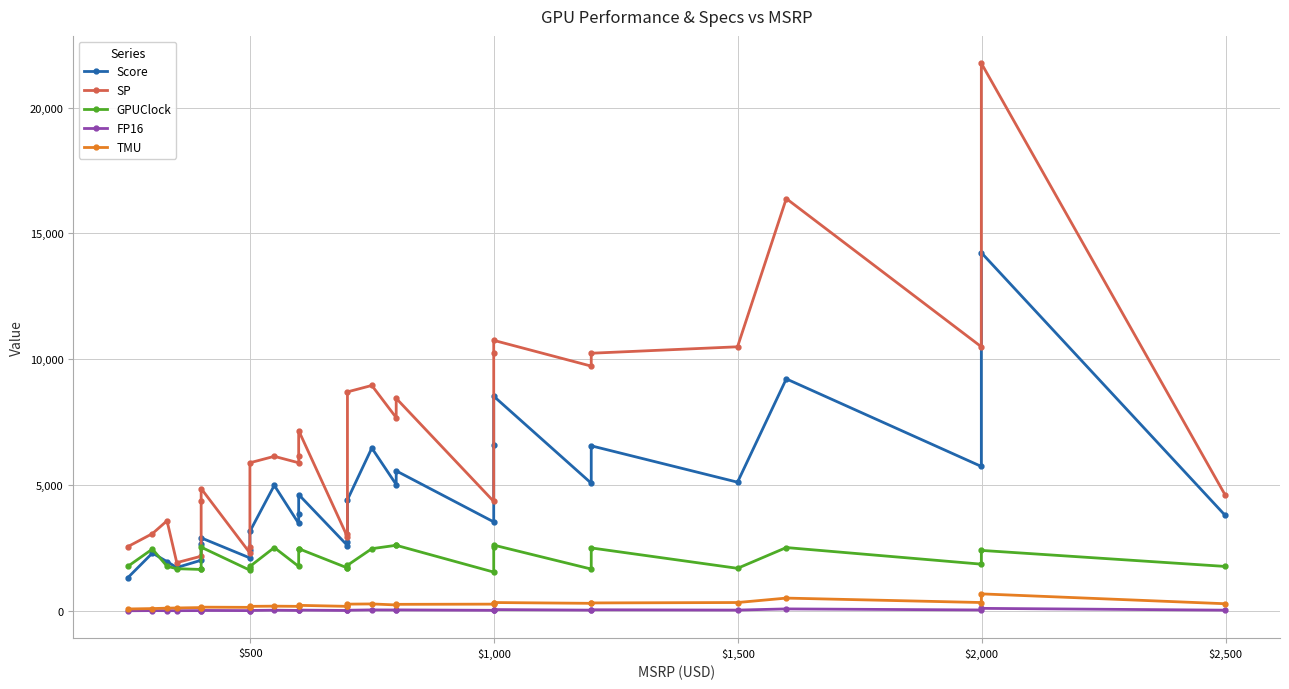

How many interior local valleys does the FP16 series have?

9